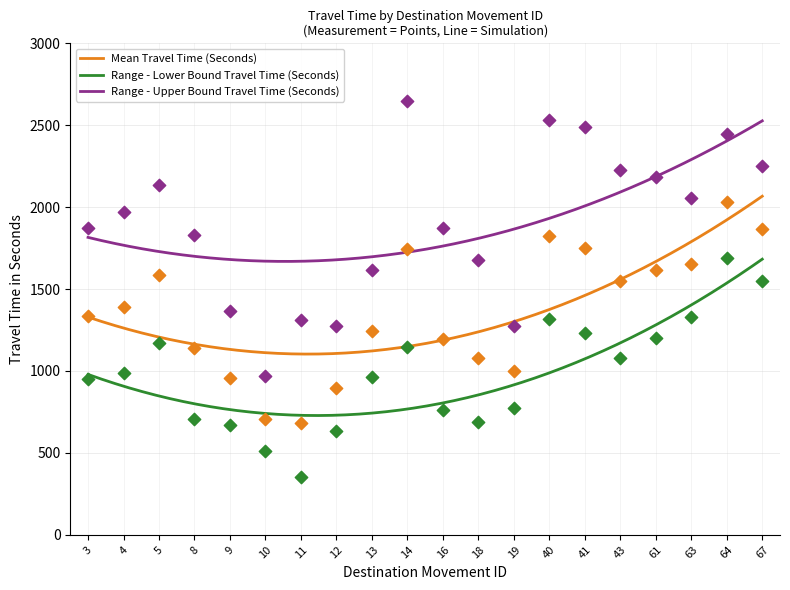

Which series reaches the maximum Y coordinate?

Range - Upper Bound Travel Time (Seconds)